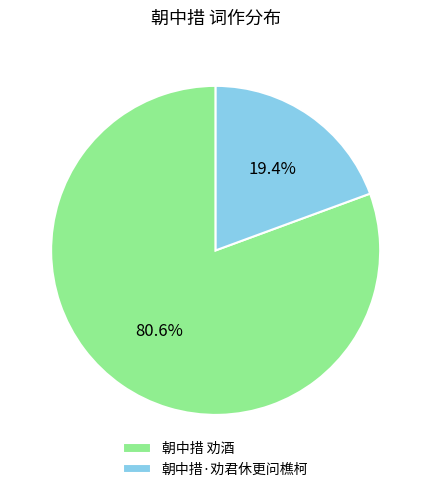

How many segments does this pie chart have?

2